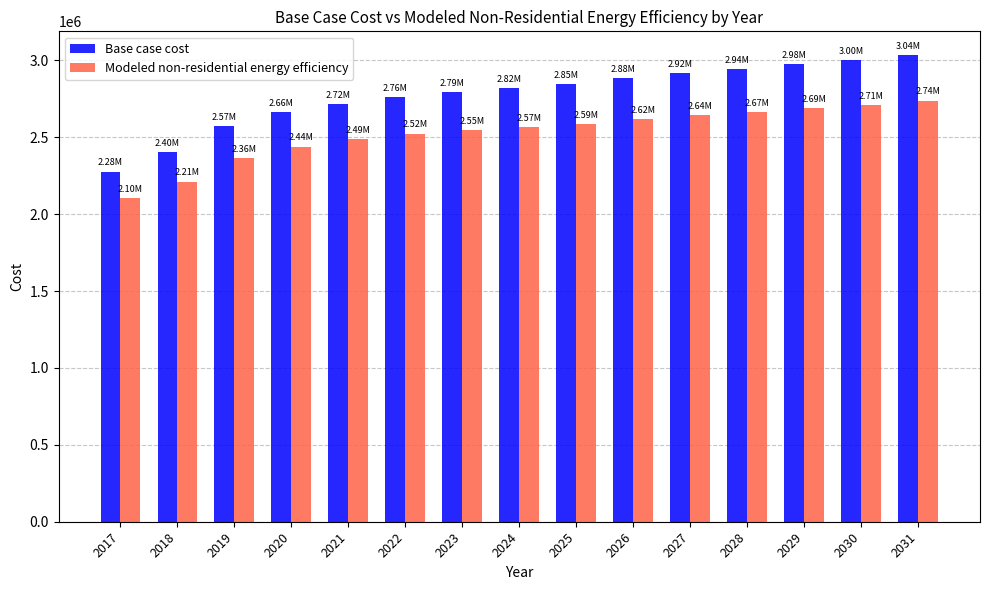

Reading left to right, what are all the values shown in this chart?

Base case cost: 2276602.5	2401835.5	2573451.2	2661578.1	2717237.2	2763619.8	2791449.4	2819278.9	2847108.5	2884214.6	2916682.4	2944511.9	2976979.8	3000171.1	3037277.1
Modeled non-residential energy efficiency: 2103343.0	2212523.5	2363930.9	2439625.6	2485937.7	2523924.9	2545160.8	2566491.3	2587914.2	2617851.4	2643664.7	2665352.0	2691335.3	2708976.6	2739334.1